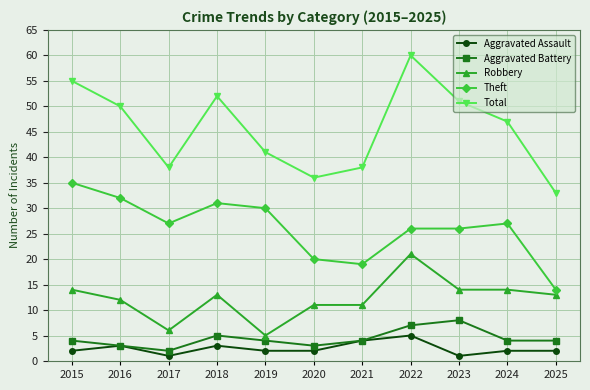

What is the sum of the Total values at 2022 and 2015?

115